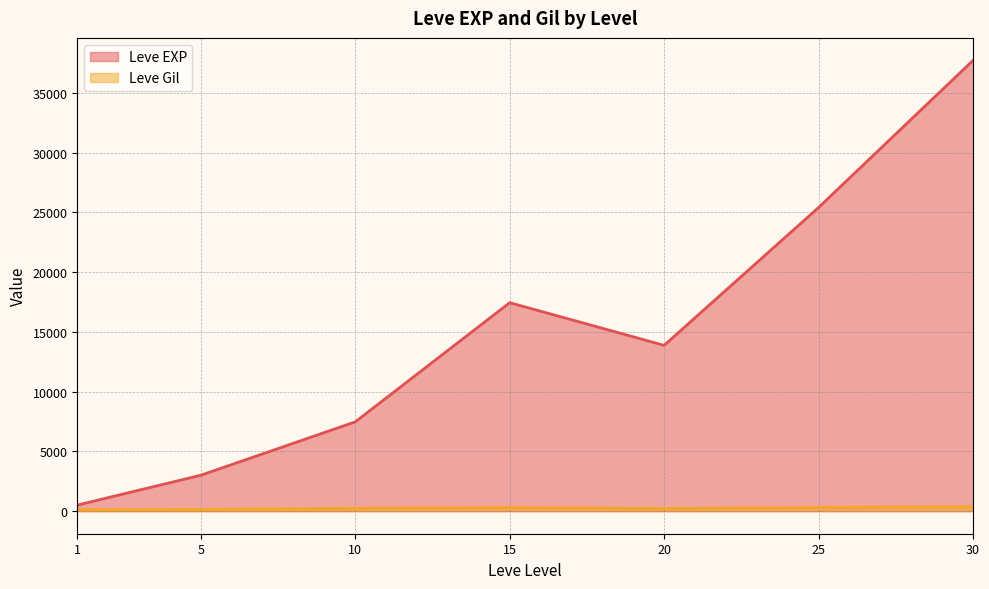

List the series in order of their overall mean, highest first.

Leve EXP, Leve Gil